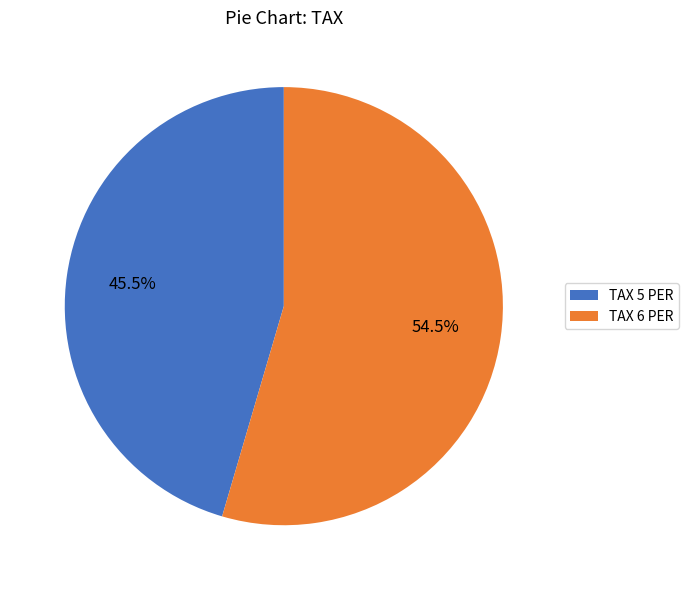

What is the largest slice in the pie chart?

TAX 6 PER